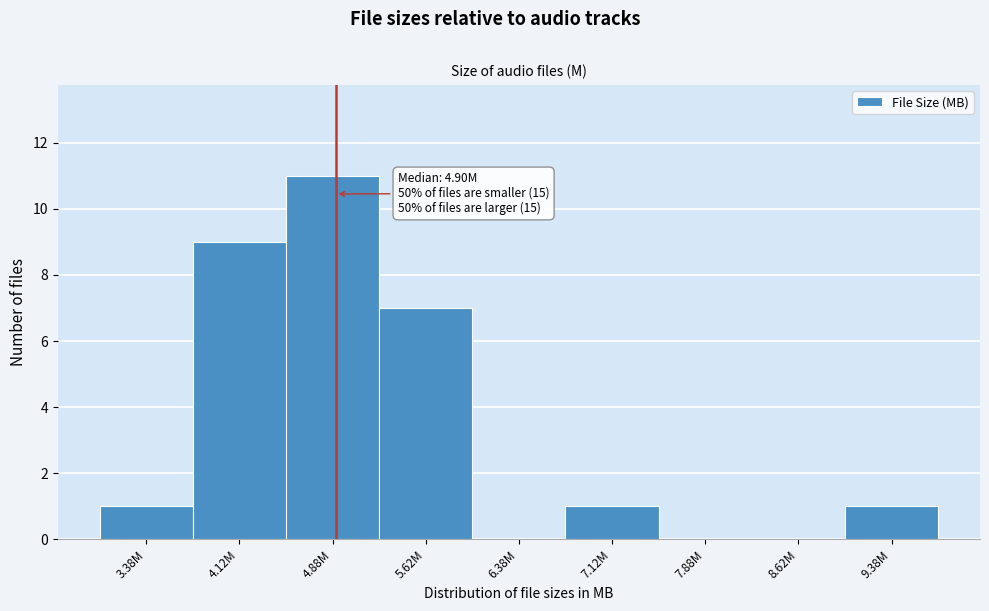

Reading right to left, extract all data points from this chart.

9.38M=1	8.62M=0	7.88M=0	7.12M=1	6.38M=0	5.62M=7	4.88M=11	4.12M=9	3.38M=1